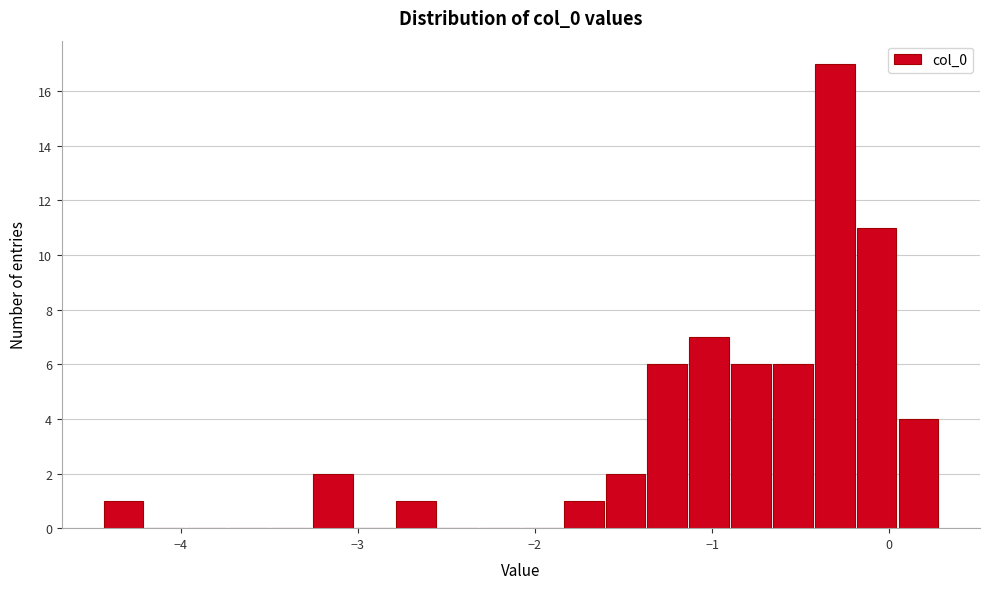

Around what value on the x-axis is the tallest bar? Give the approximate position of its centre, as read against the axis.

-0.3